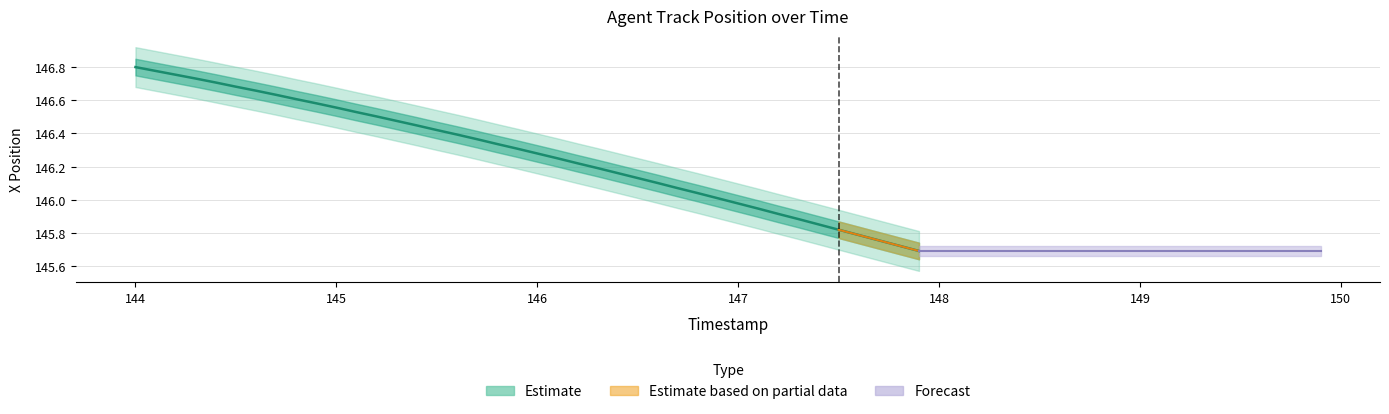

Read the value at 145.5.

146.4